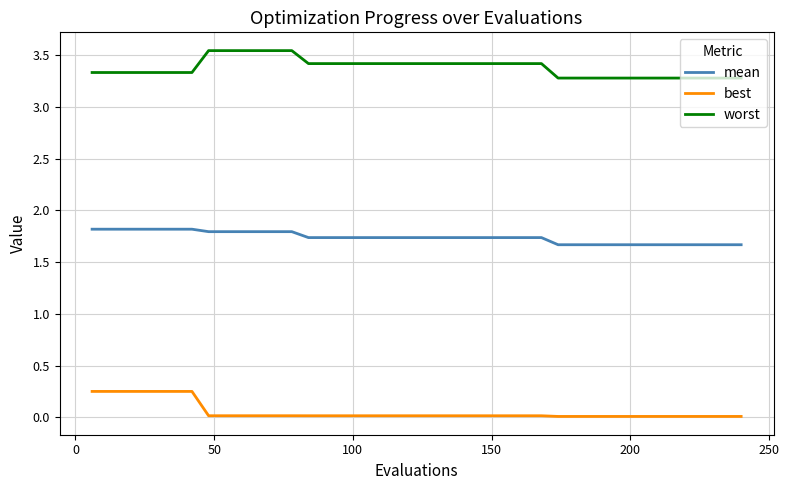

Rank the series by their average value, from lowest to highest.

best, mean, worst